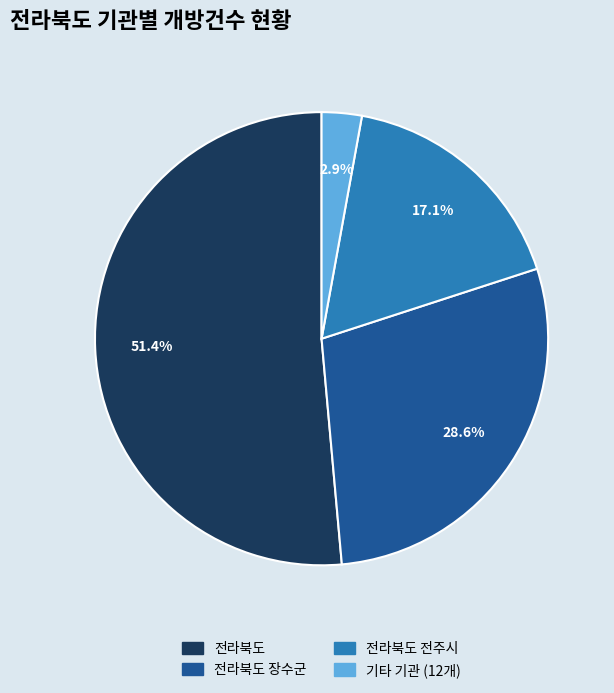

Is there any slice that represents more than half of the pie?

Yes